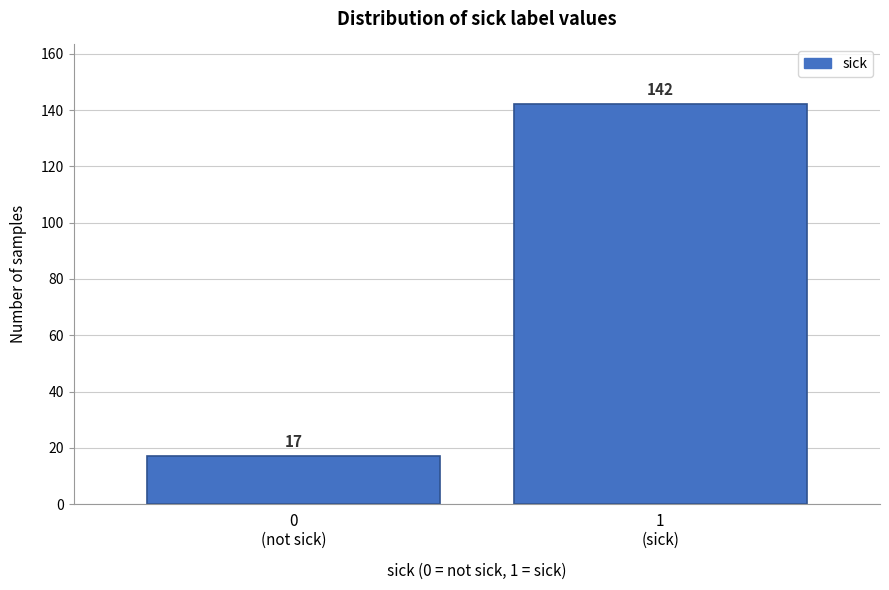

Reading right to left, what are all the values shown in this chart?

142	17